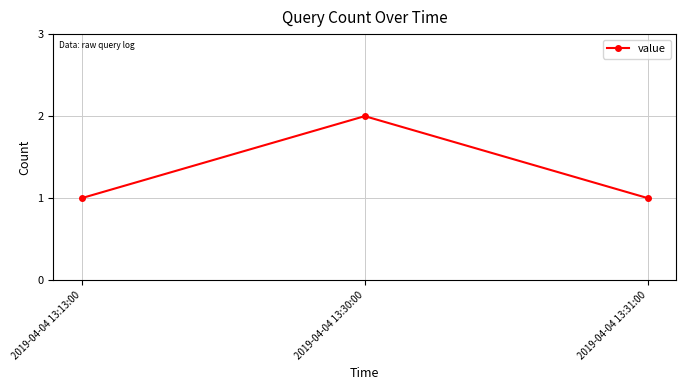

What is the difference between the maximum and second lowest values?

1